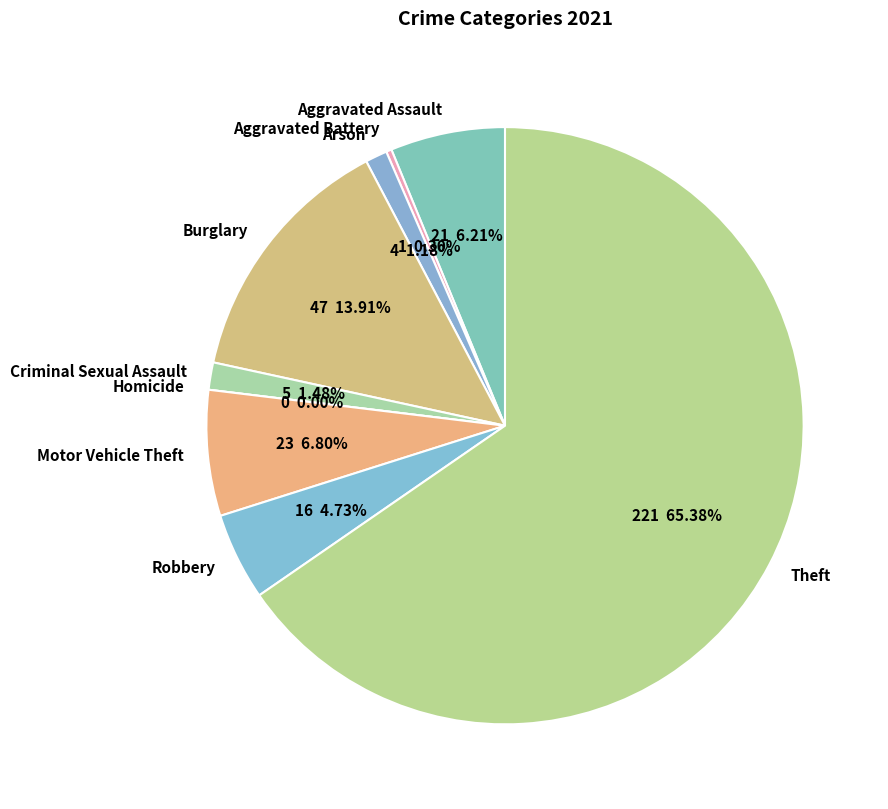

To the nearest percent, what is the difference between the Aggravated Assault and Theft slice percentages?

59%